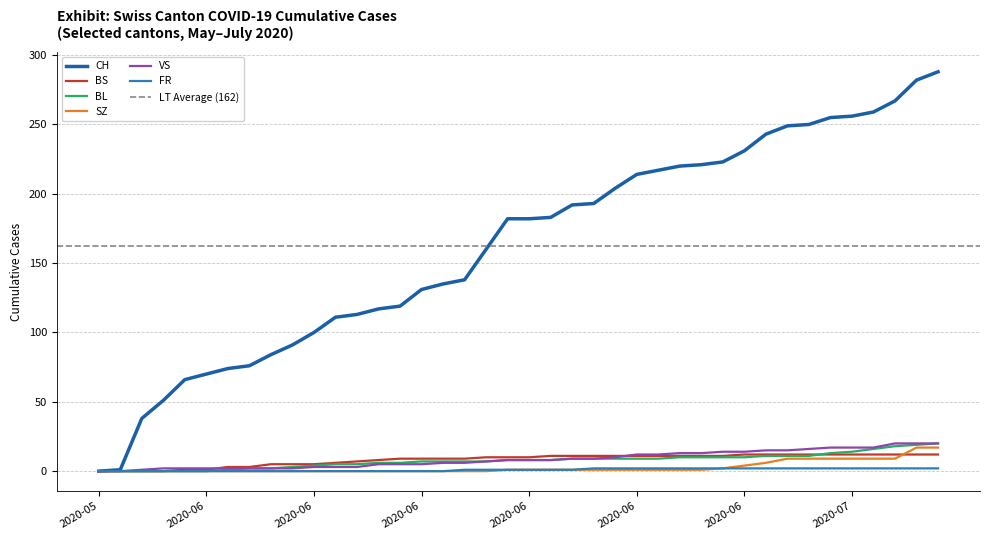

Rank the series at 2020-06-08 from highest to lowest value.

CH, BS, BL, VS, SZ, FR